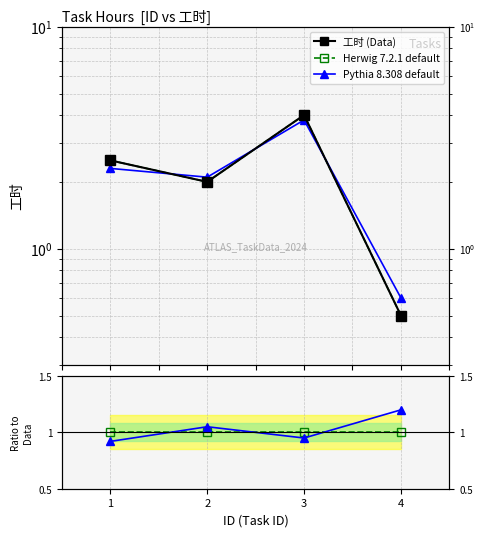

Reading left to right, transcribe all the data shown in this chart.

工时 (Data): 1=2.5	2=2.0	3=4.0	4=0.5
Herwig 7.2.1 default: 1=2.5	2=2.0	3=4.0	4=0.5
Pythia 8.308 default: 1=2.3	2=2.1	3=3.8	4=0.6
Ratio A: 1=1.0	2=1.0	3=1.0	4=1.0
Ratio B: 1=0.9	2=1.1	3=0.9	4=1.2